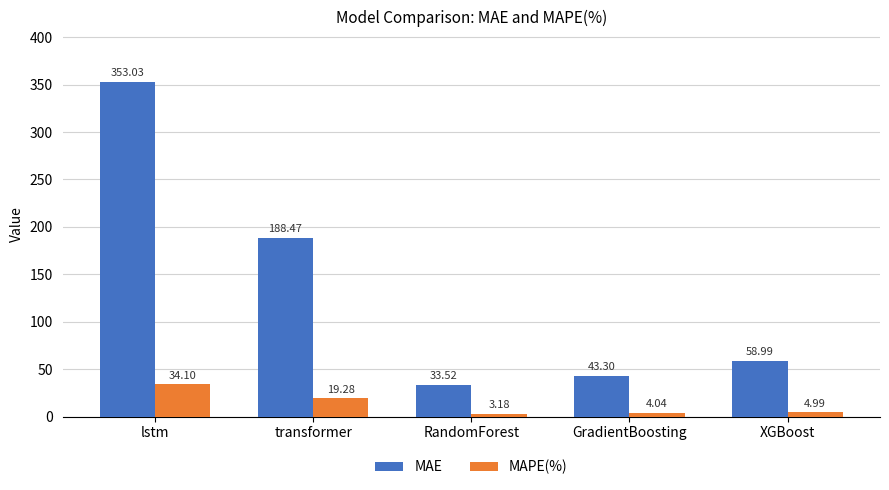

Which series has the largest range (max minus min)?

MAE